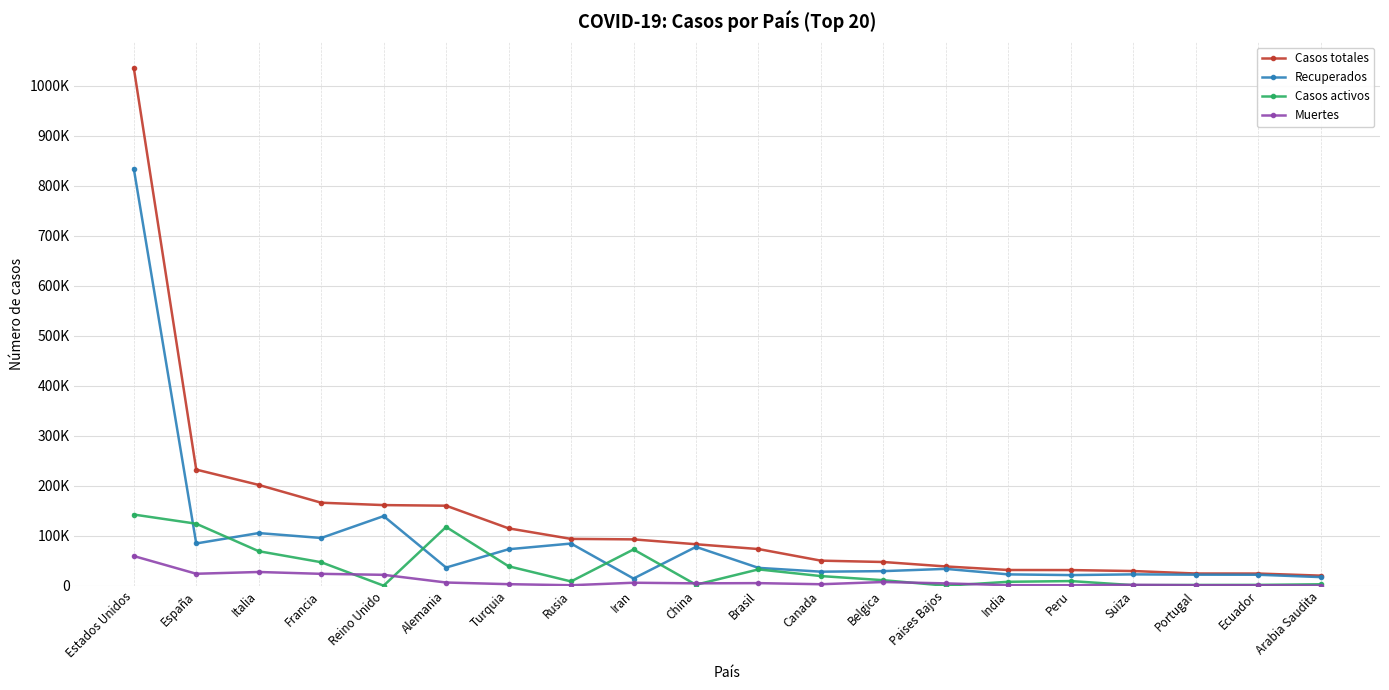

The value of Recuperados at Estados Unidos is 1191185. True or false?

False